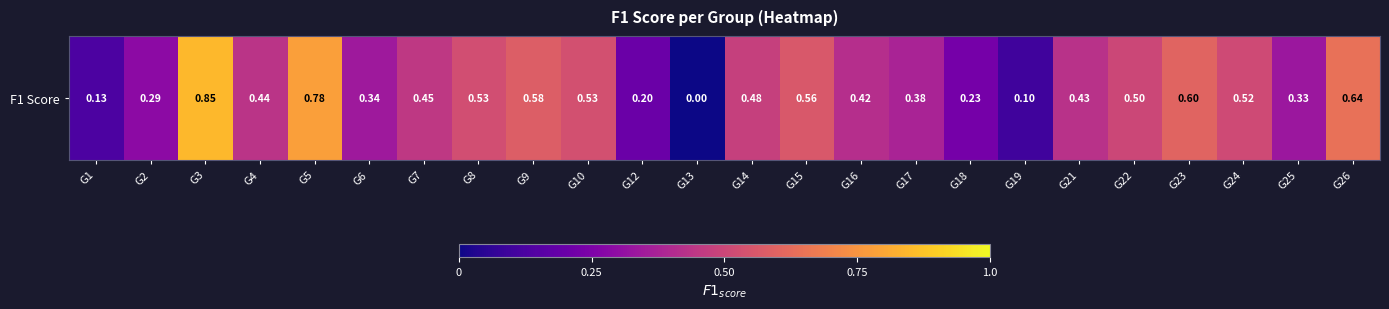

How many values are between 0 and 1?

24